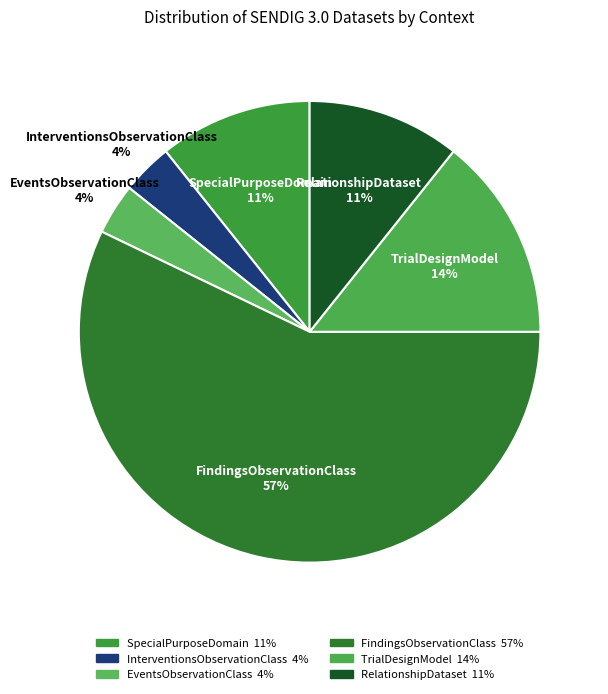

How many segments does this pie chart have?

6